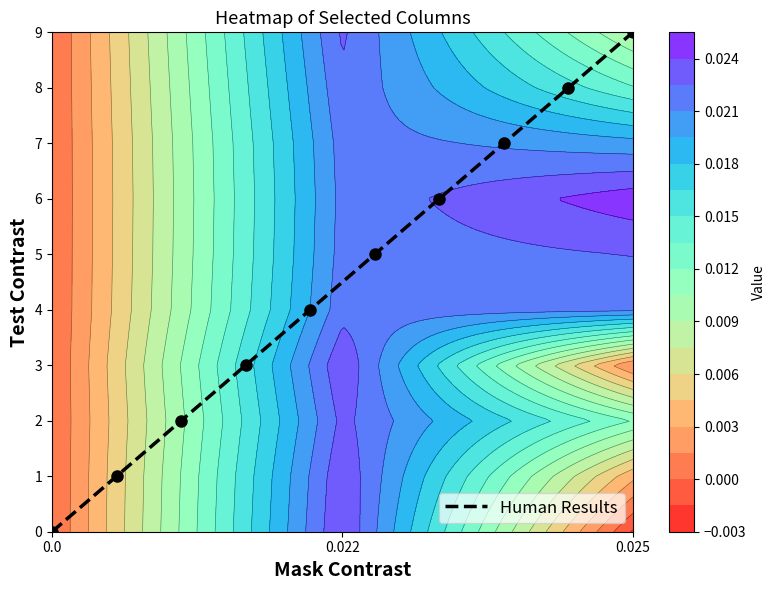

What is the maximum value for Human Results?

9